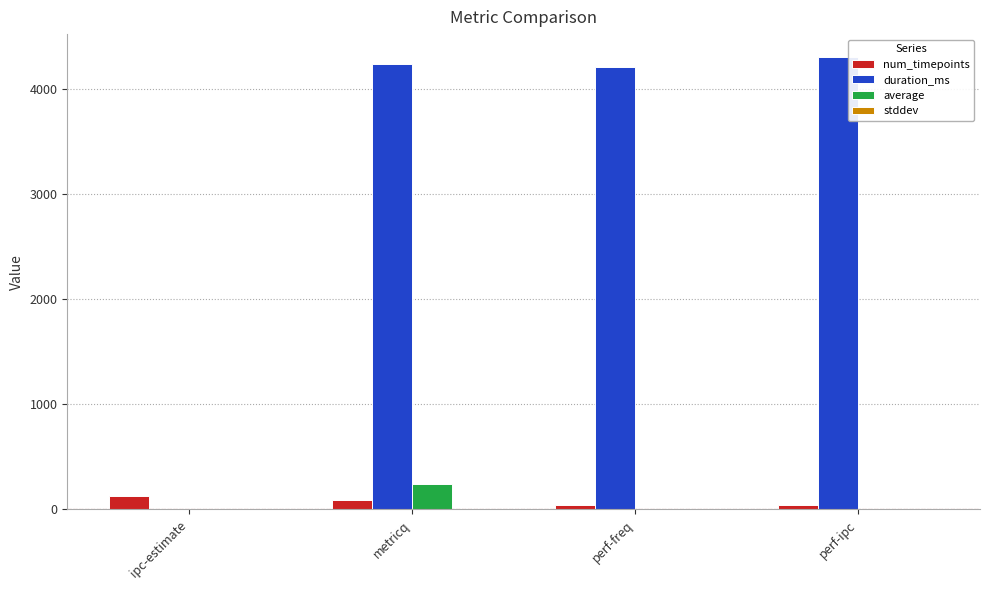

True or false: duration_ms has a value of 1850.6 at perf-ipc.

False